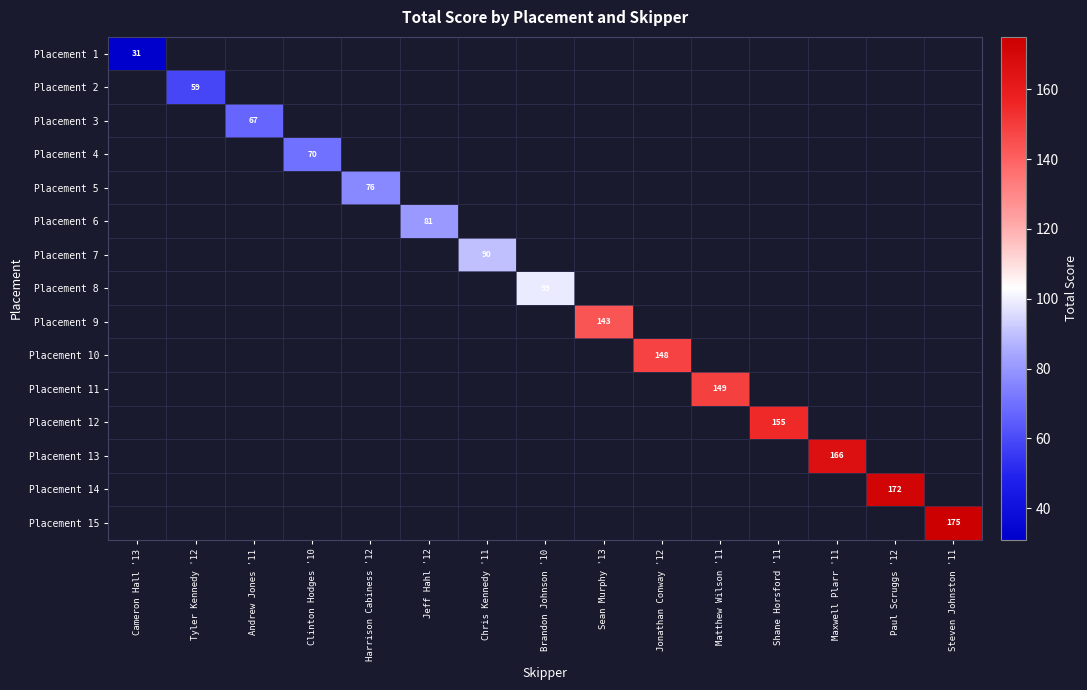

True or false: Placement 9 has a value of 95 at Sean Murphy '13.

False